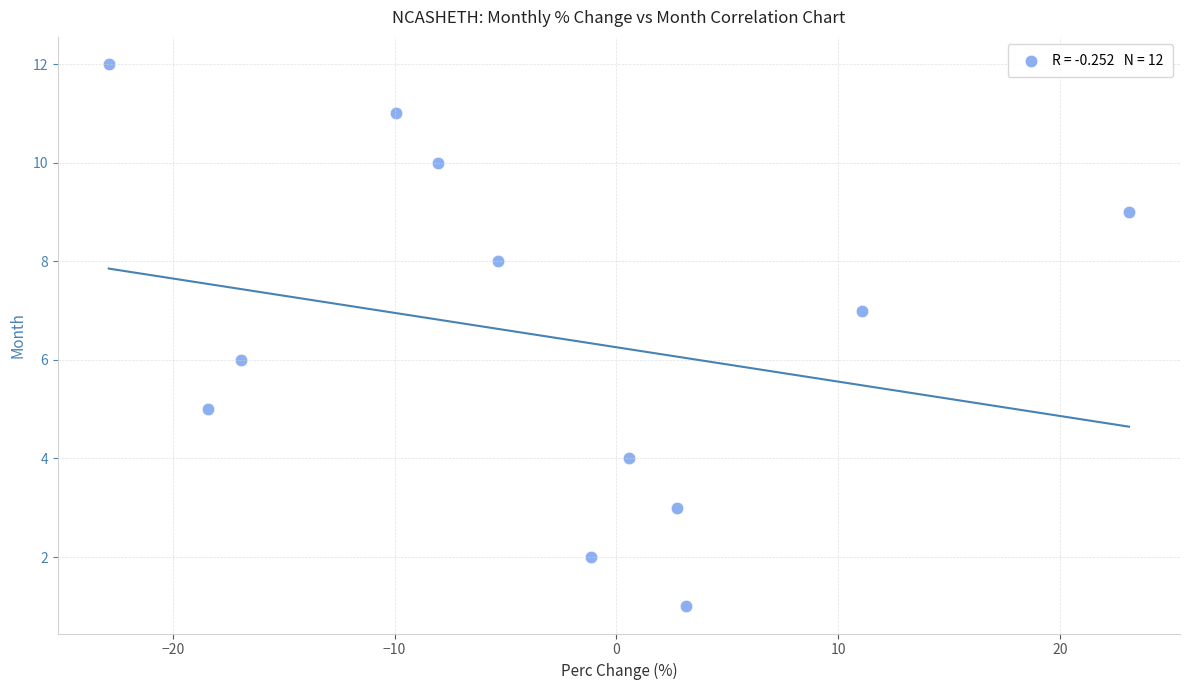

What is the range of Y values (max minus min)?

11